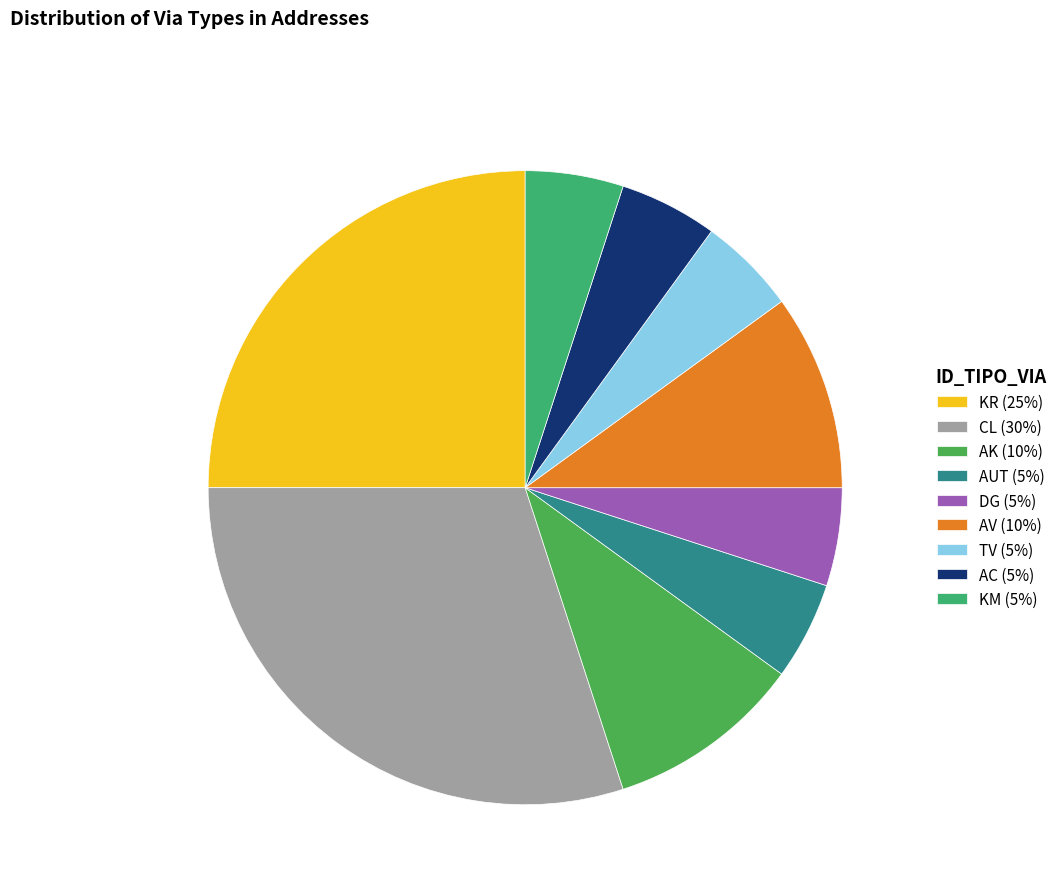

How many segments does this pie chart have?

9